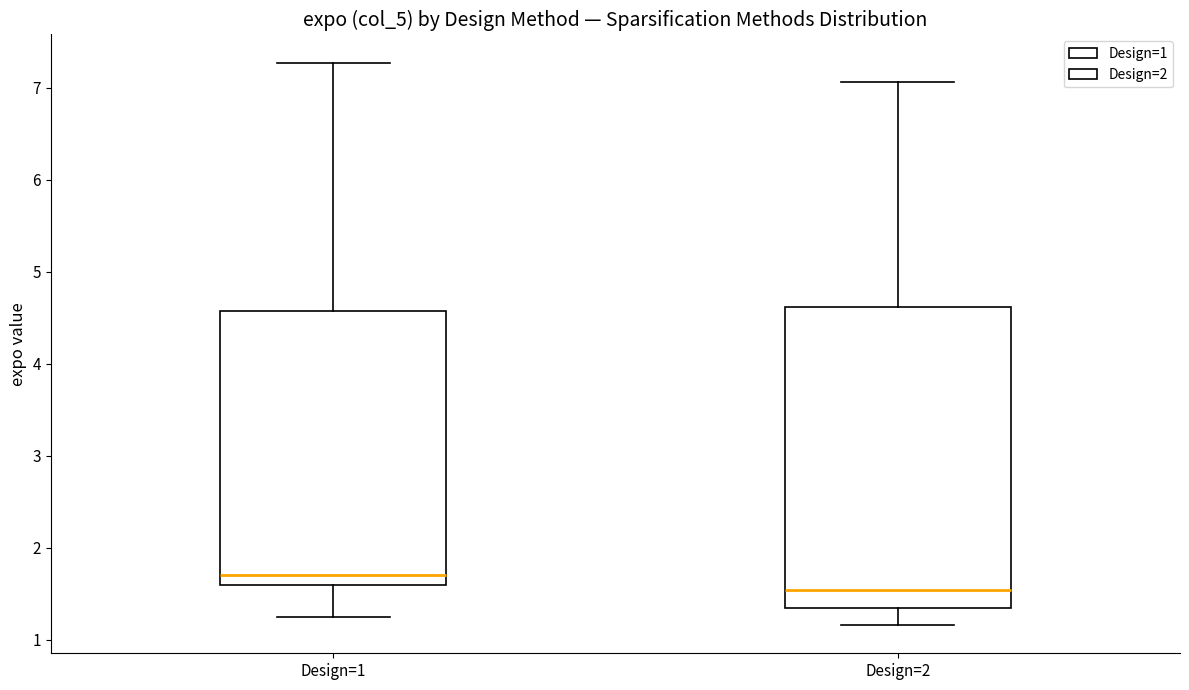

Reading left to right, transcribe this box plot: for each box, give where its median line is, the range the box spans, and where its two whiskers end, as read against the y-axis. The values are not printed on the chart, so give them approximately, as read against the axis.

Design=1: median 1.7, box 1.6 to 4.6, whiskers 1.2 to 7.3
Design=2: median 1.5, box 1.3 to 4.6, whiskers 1.2 to 7.1